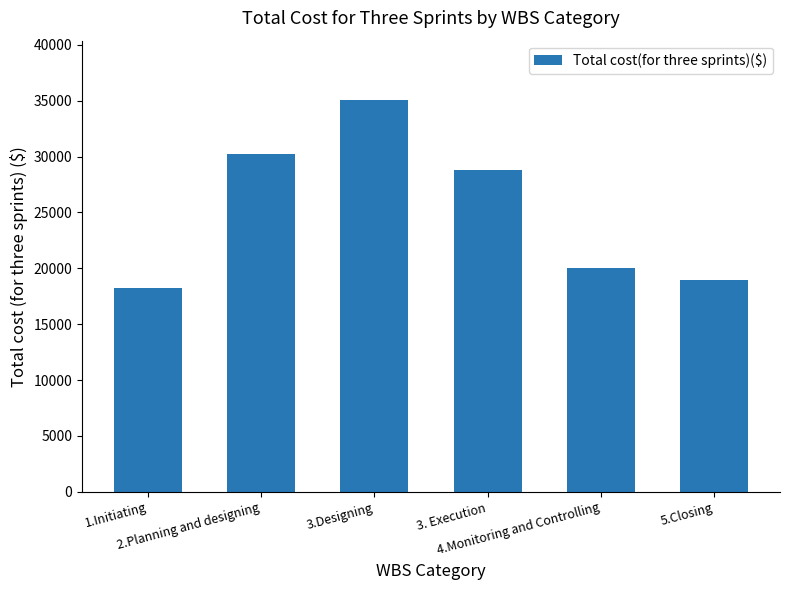

What is the difference between the maximum and minimum values?

16860